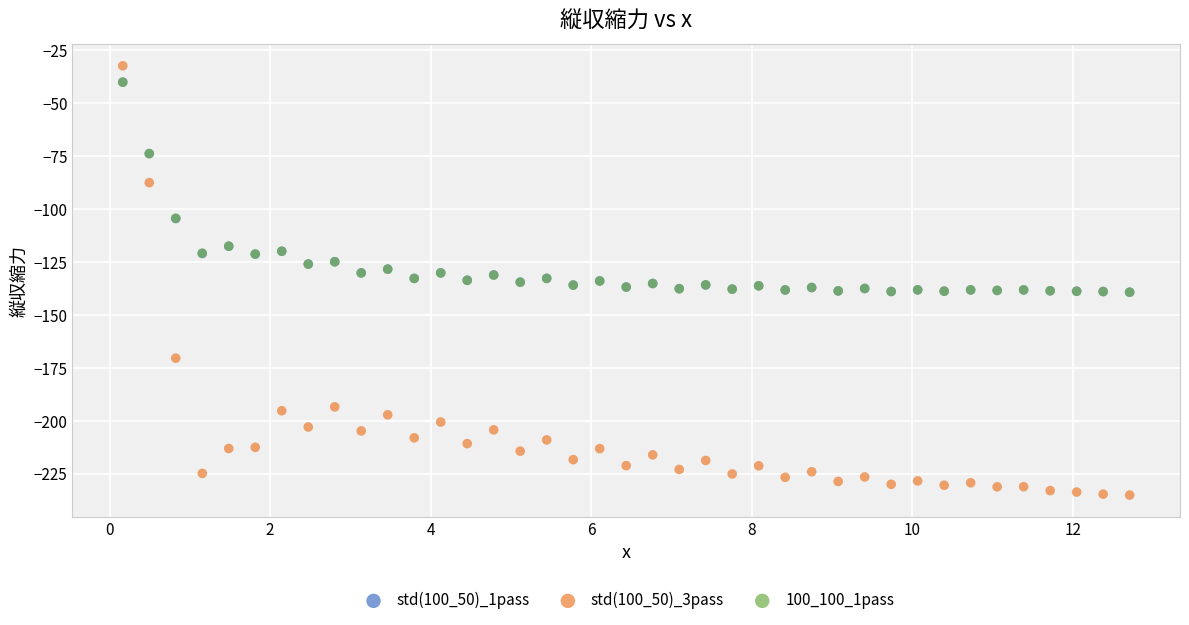

What are all the series names shown in the legend?

std(100_50)_1pass, std(100_50)_3pass, 100_100_1pass